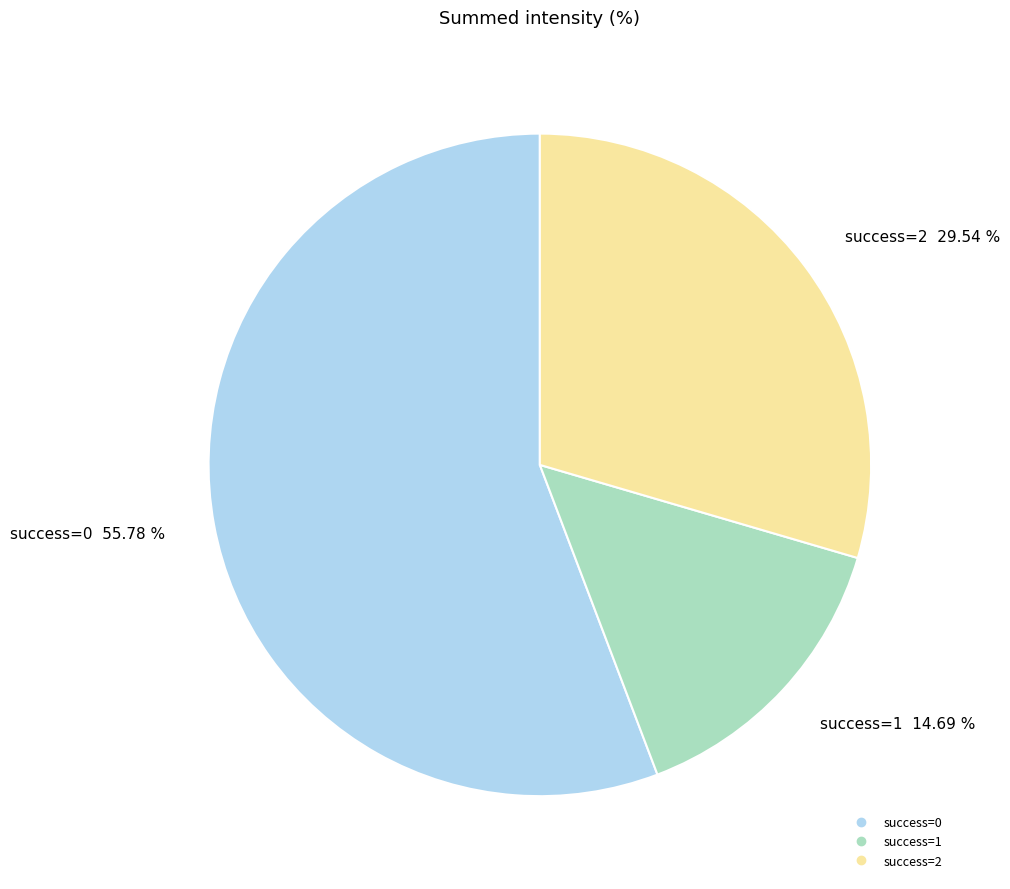

Is there a majority slice in this chart?

Yes